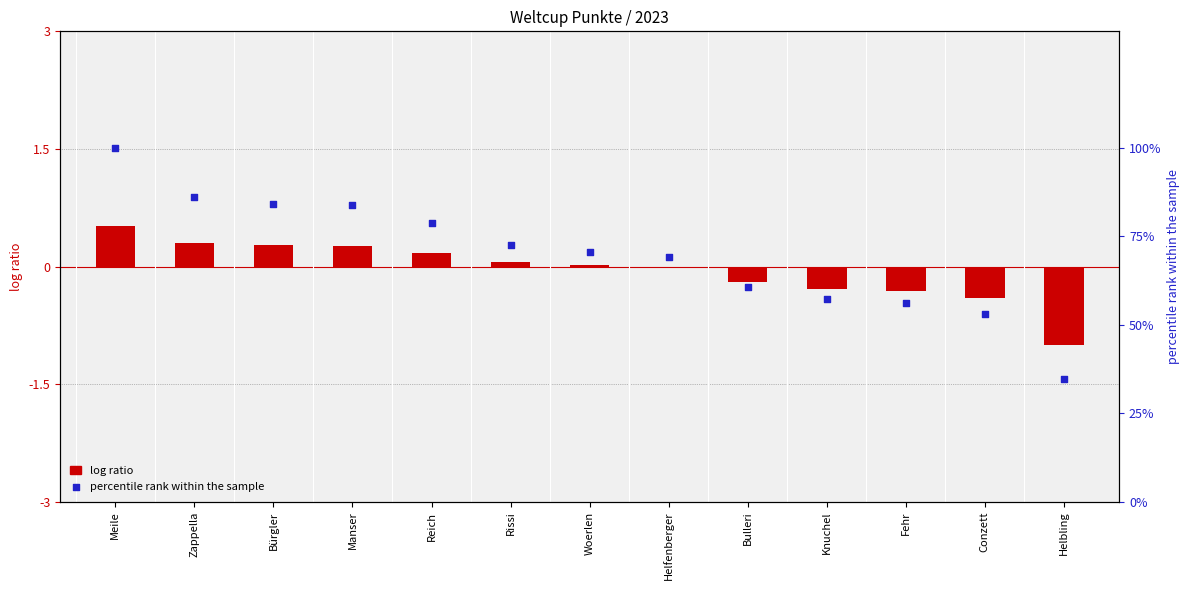

Which series reaches the maximum Y coordinate?

percentile rank within the sample